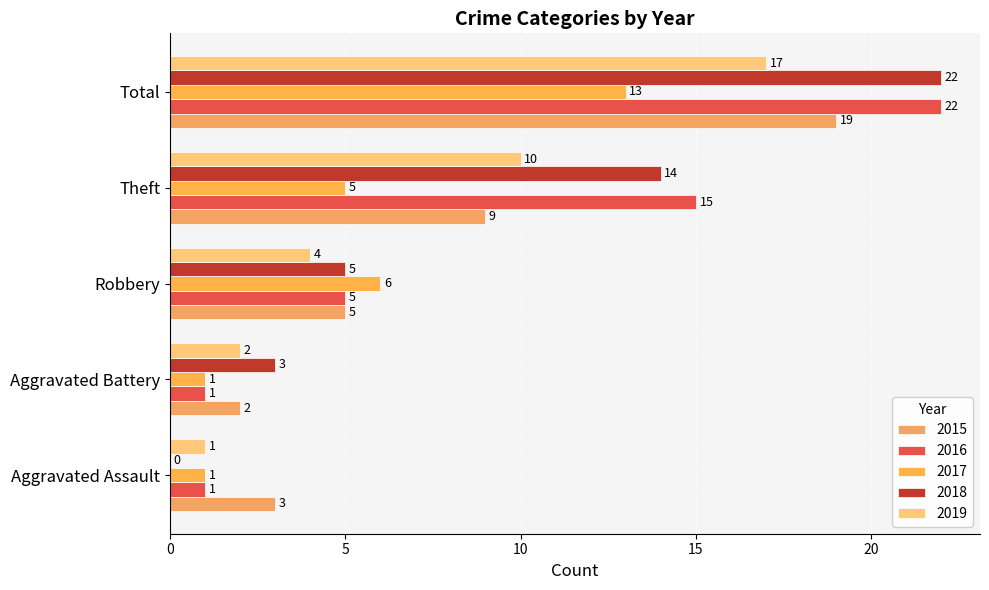

How many data points does each series have?

5